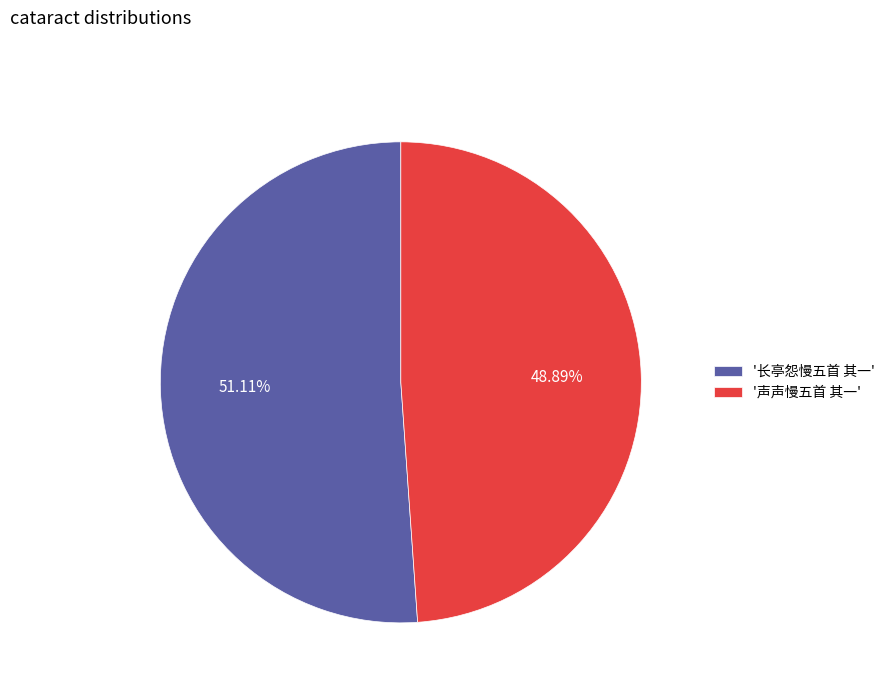

Is there any slice that represents more than half of the pie?

Yes